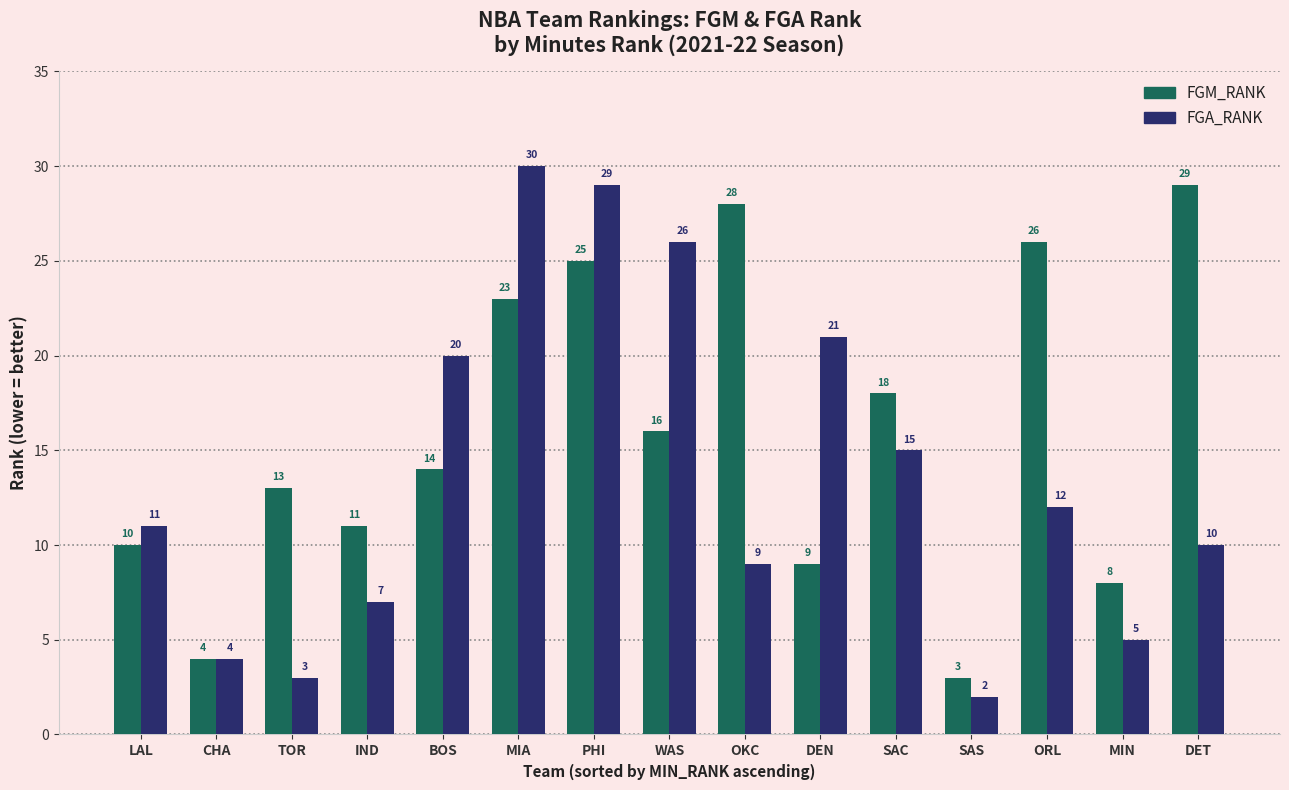

What is the maximum value for FGM_RANK?

29